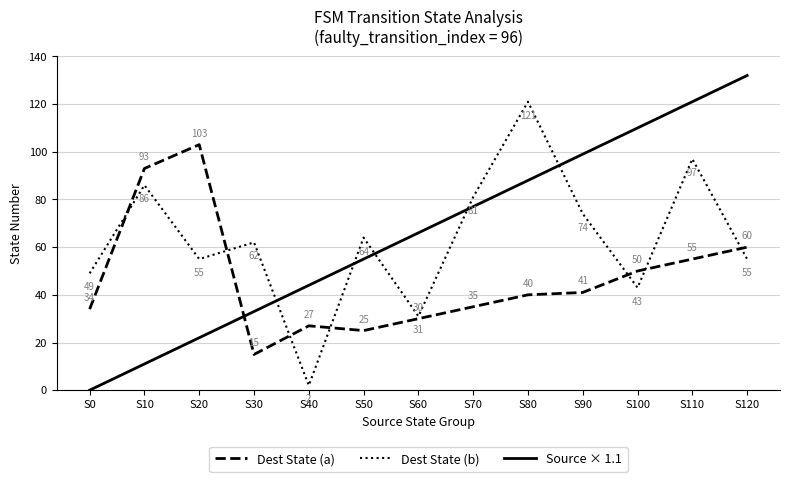

What is the difference between the highest and lowest values at S20?

81.0